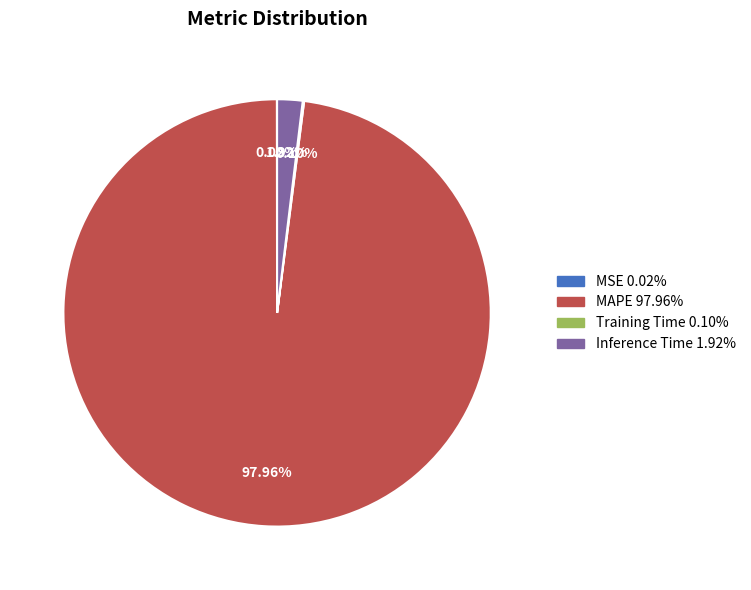

Between Inference Time and MAPE, which is larger?

MAPE